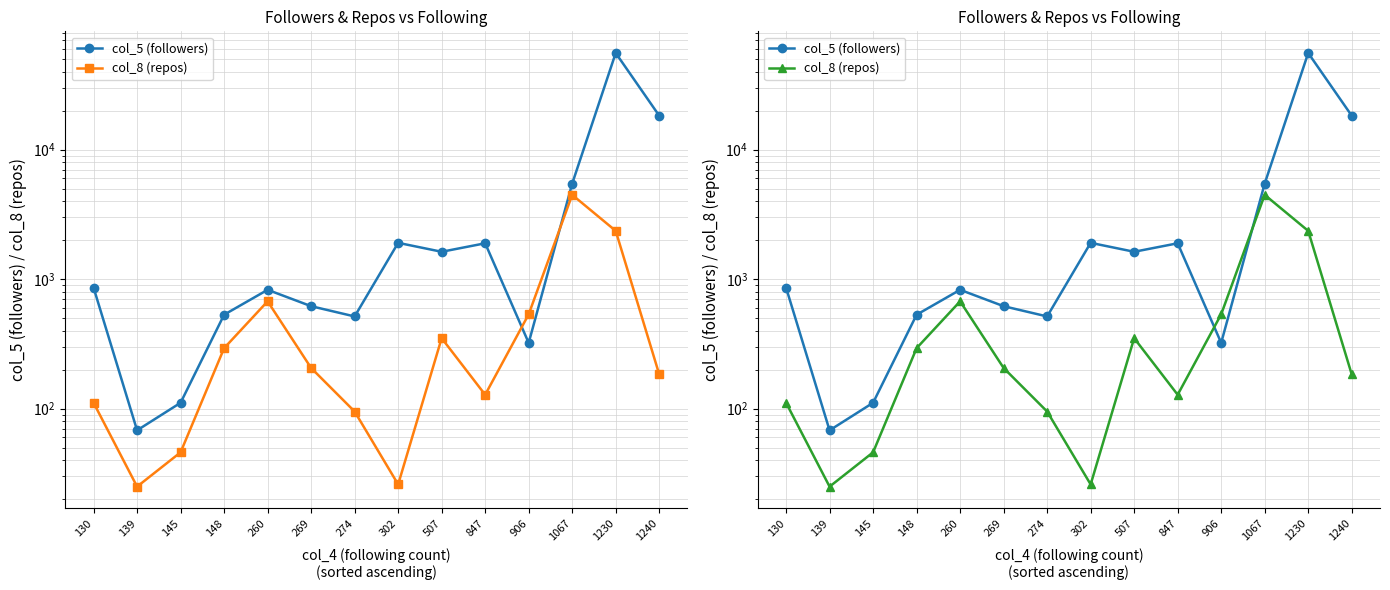

Reading left to right, transcribe all the data shown in this chart.

col_5 (followers): 859	68	111	531	827	618	515	1906	1626	1891	322	5461	55683	18272
col_8 (repos): 111	25	46	293	674	206	95	26	350	128	535	4474	2358	184